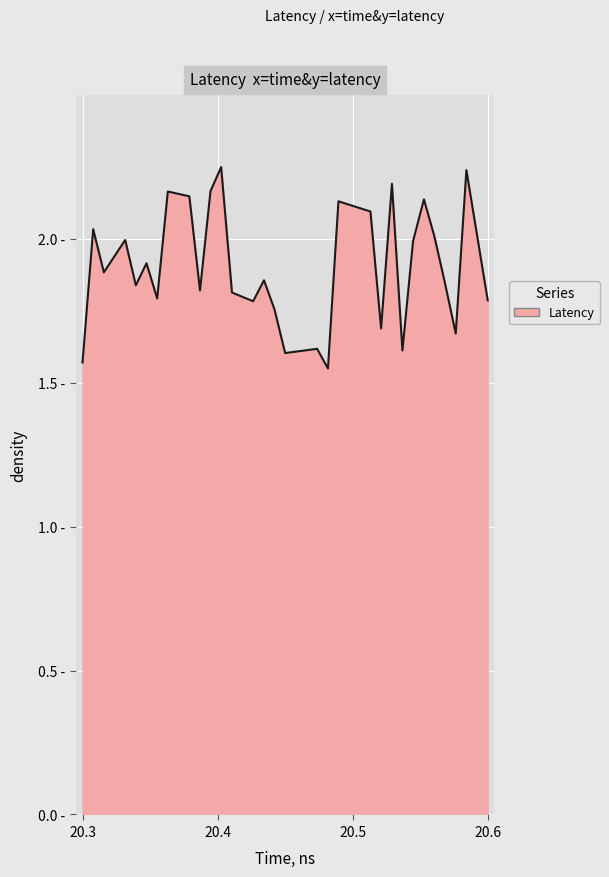

What is the greatest value displayed?

2.2